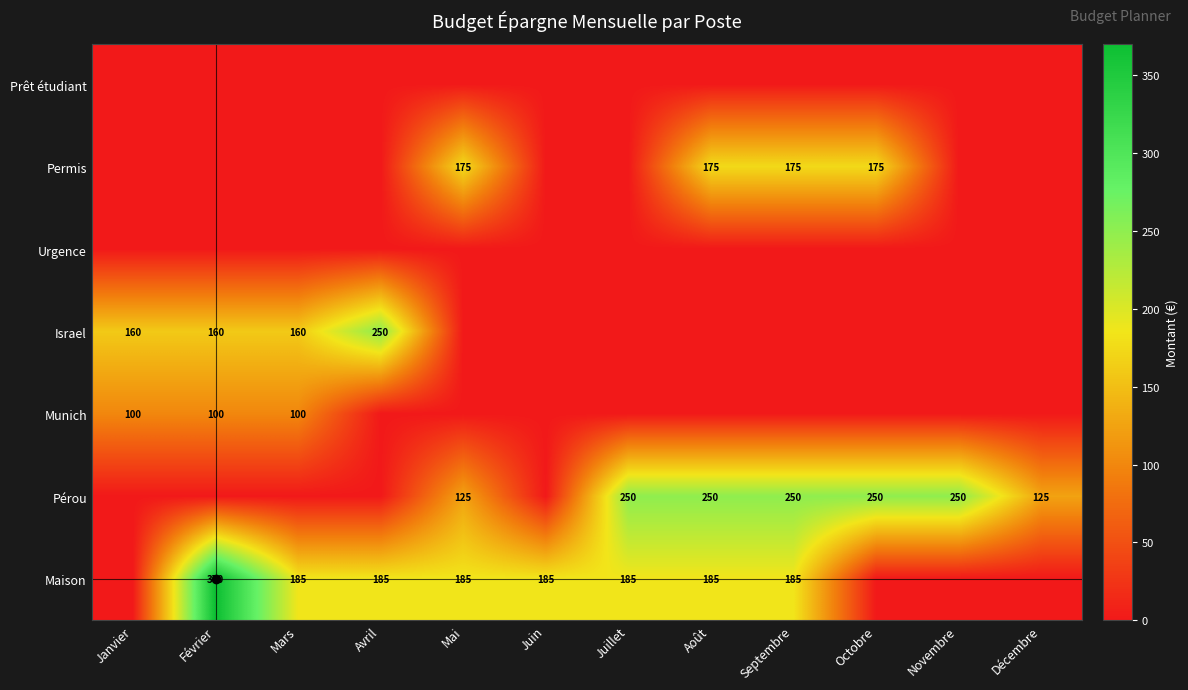

Which label corresponds to the smallest value in the chart?

Janvier